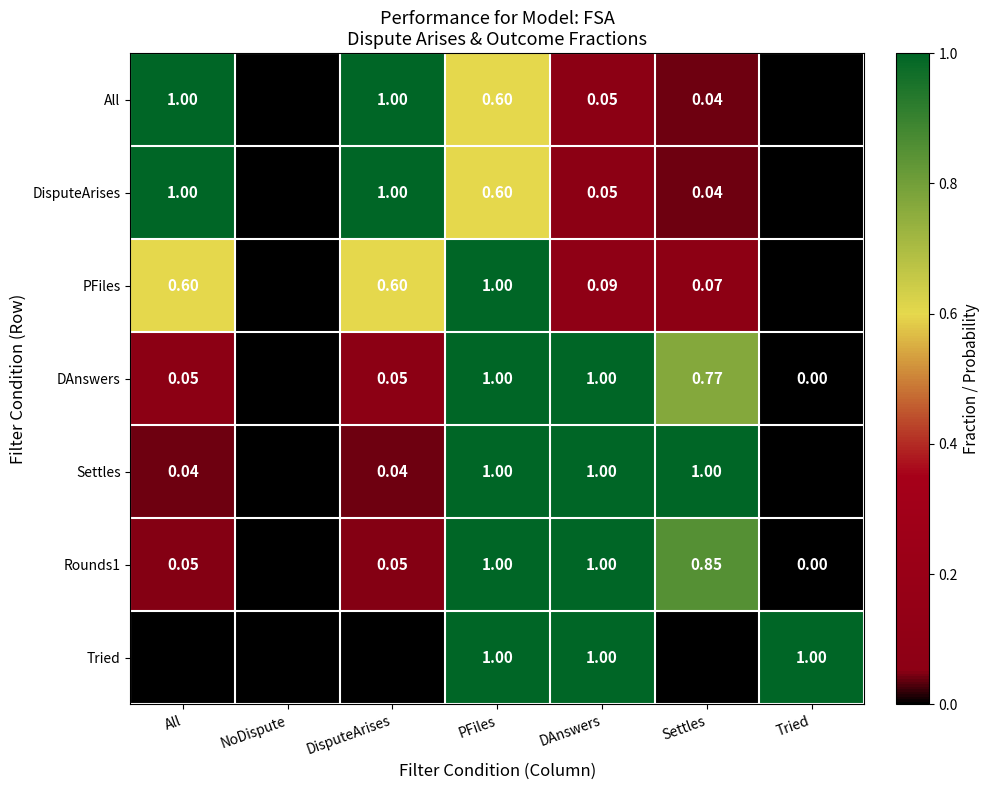

What is the total value across all series at All?

2.7